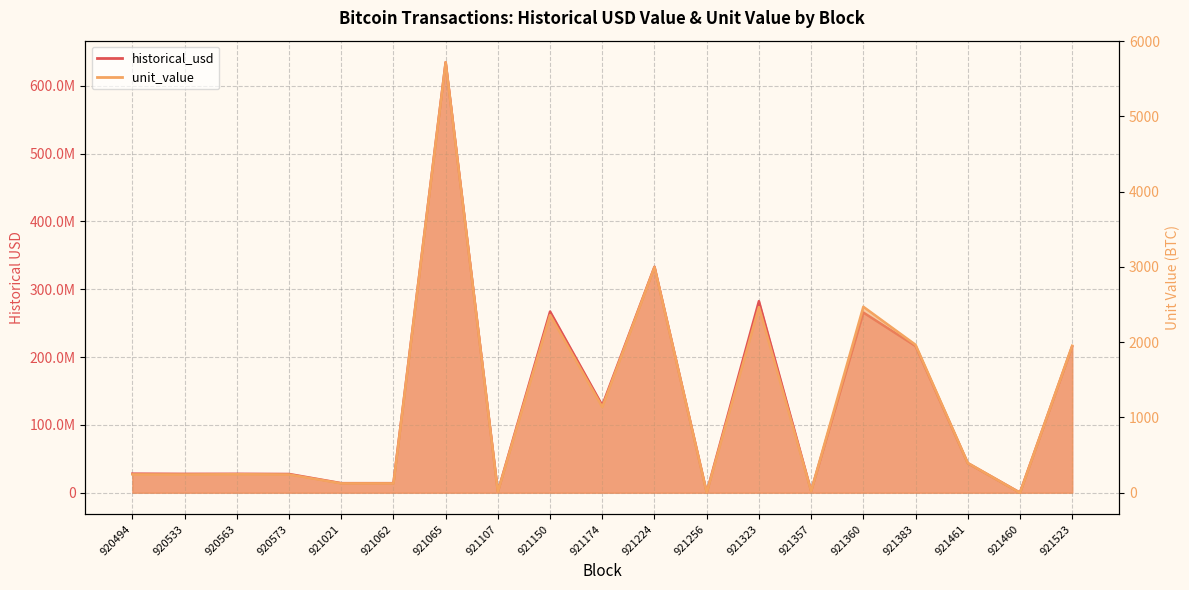

Which series has the widest spread of values?

historical_usd